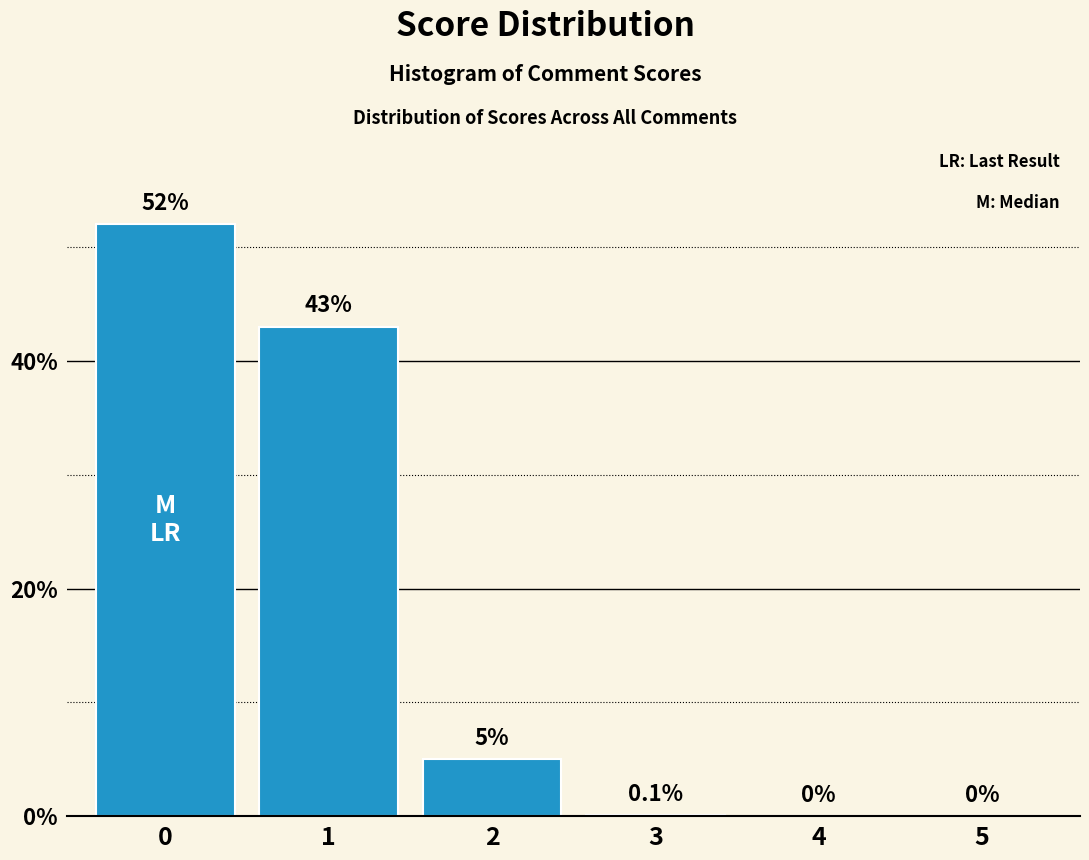

Reading left to right, what are all the values shown in this chart?

0=52.0	1=43.0	2=5.0	3=0.1	4=0.0	5=0.0